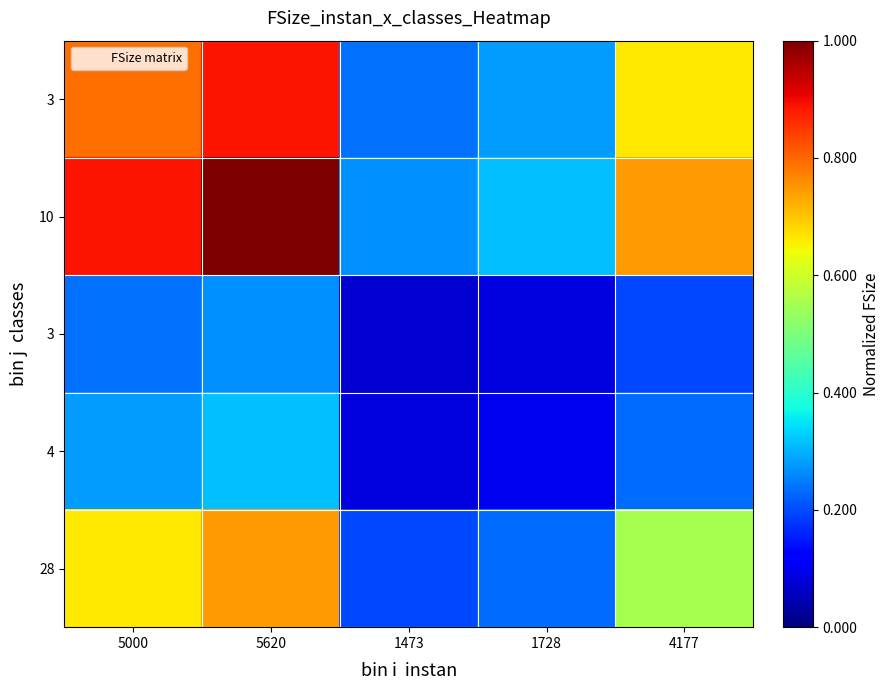

Which category has the highest value across all series?

5620